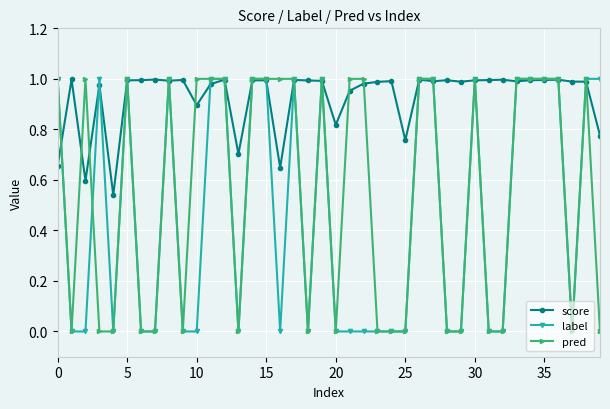

Which series has the largest total across all categories?

score